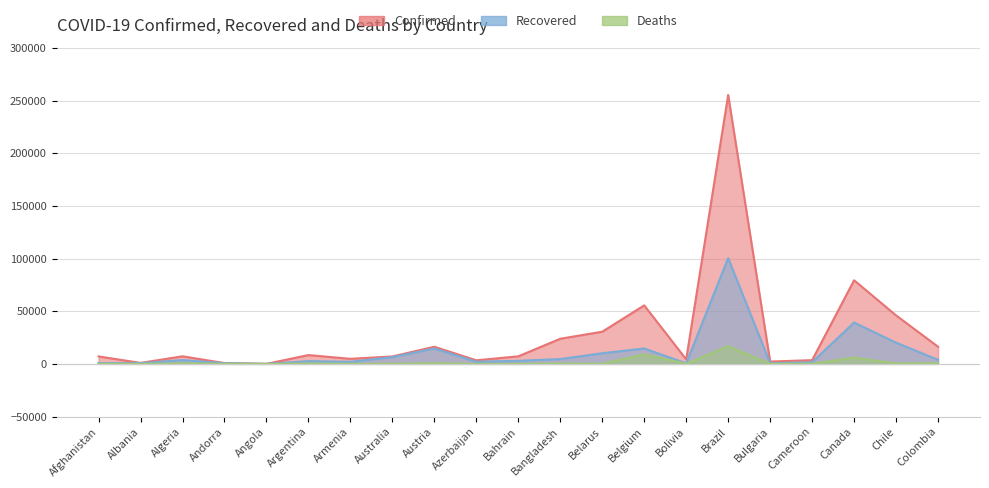

Reading left to right, transcribe all the data shown in this chart.

Confirmed: 7072	948	7201	761	50	8371	4823	7068	16269	3387	7184	23870	30572	55559	4263	255368	2235	3529	79411	46059	16295
Recovered: 801	727	3625	624	17	2625	2019	6413	14614	2055	2931	4585	10130	14657	503	100459	612	1567	39251	20165	3903
Deaths: 173	31	555	51	3	382	61	100	629	40	12	349	171	9080	174	16853	110	140	5960	478	592